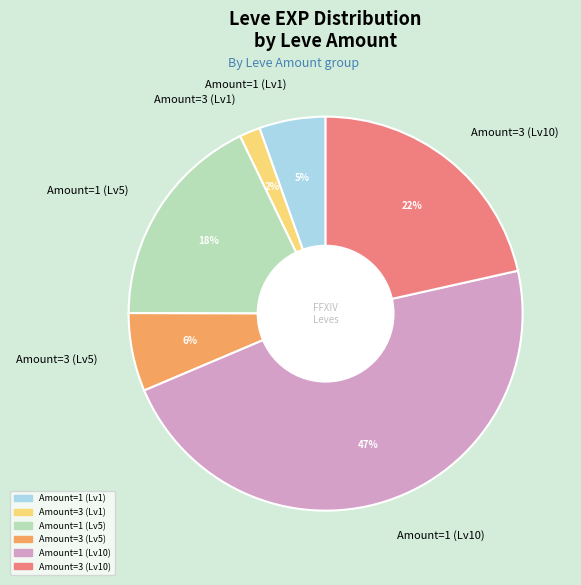

How many segments does this pie chart have?

6